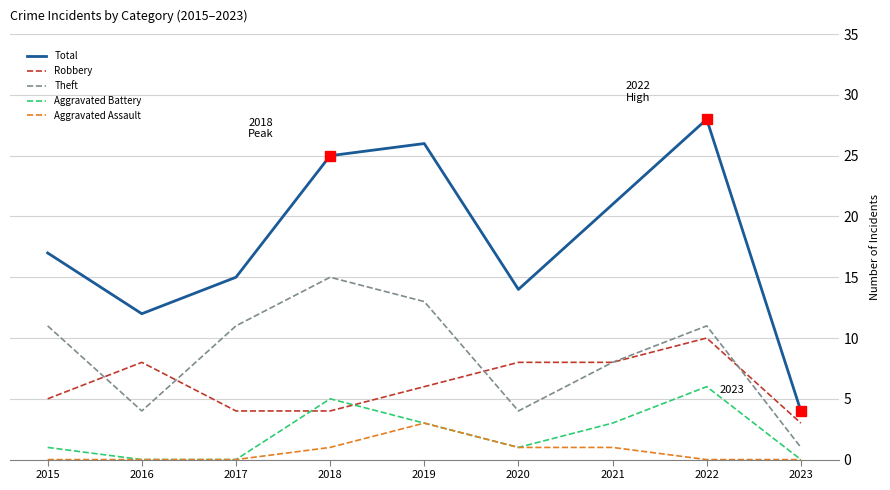

The value of Total at 2021 is 29. True or false?

False